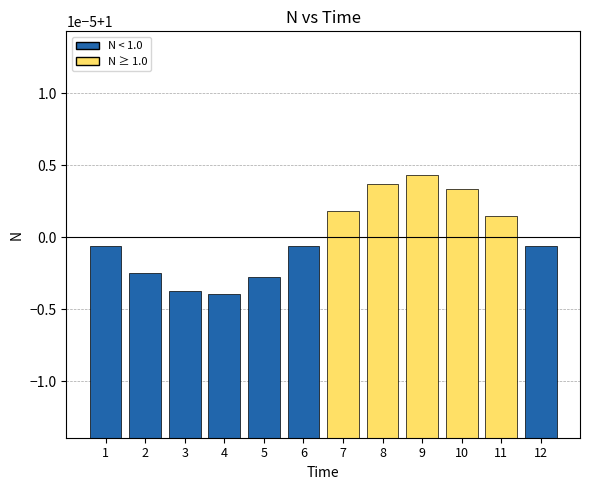

Reading left to right, what are all the values shown in this chart?

1.0	1.0	1.0	1.0	1.0	1.0	1.0	1.0	1.0	1.0	1.0	1.0